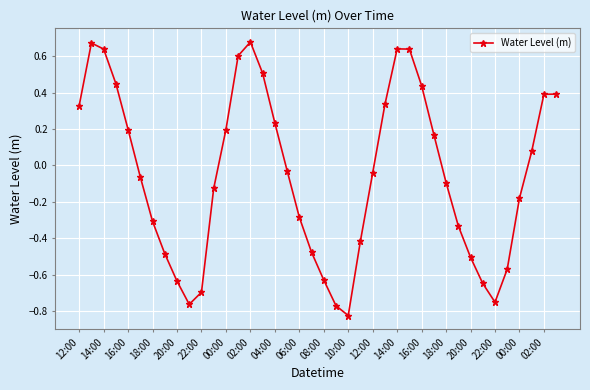

How many points are lower than both their immediate neighbors (excluding endpoints)?

3